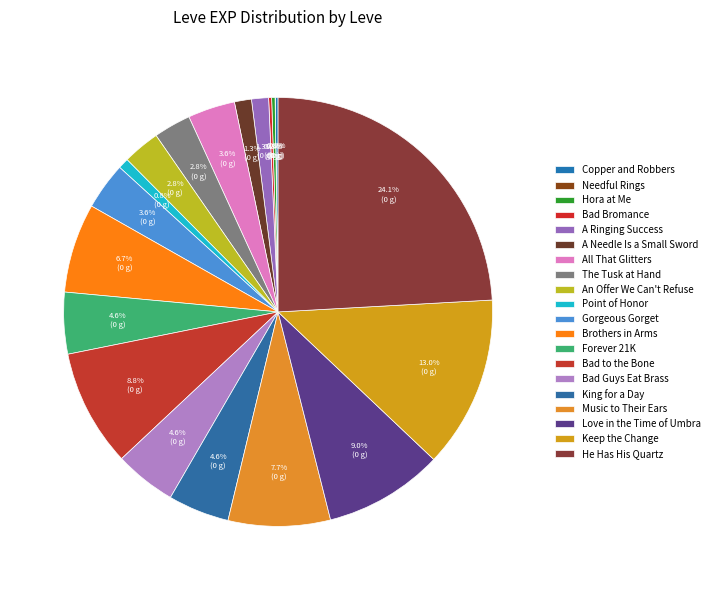

Does Love in the Time of Umbra represent more than half of the total?

No